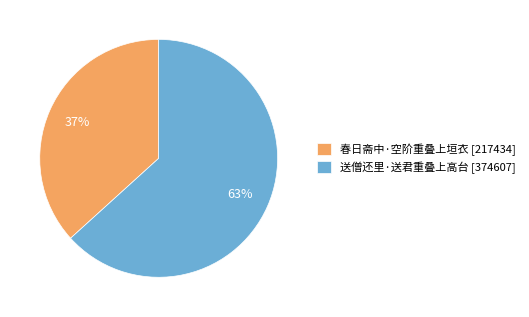

To the nearest percent, what portion does 春日斋中·空阶重叠上垣衣 represent?

37%